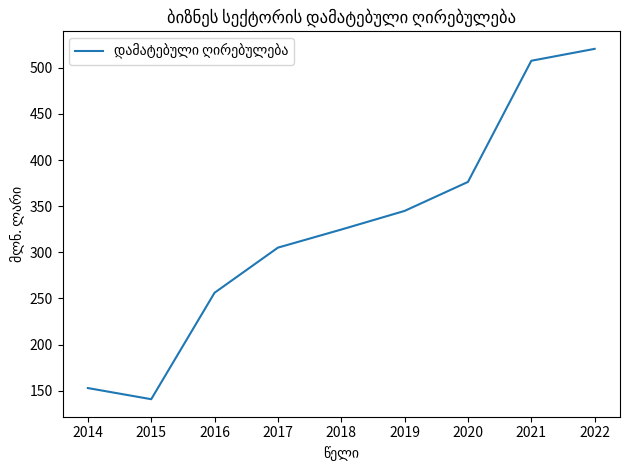

Rank the categories by value from lowest to highest.

2015, 2014, 2016, 2017, 2018, 2019, 2020, 2021, 2022